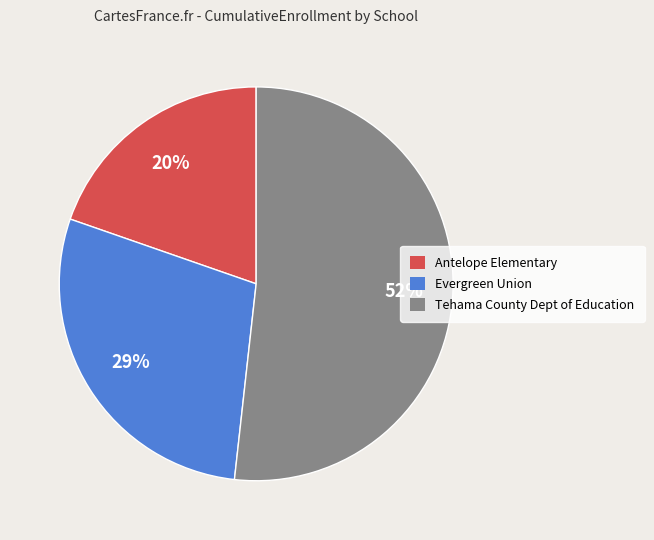

Is there a majority slice in this chart?

Yes